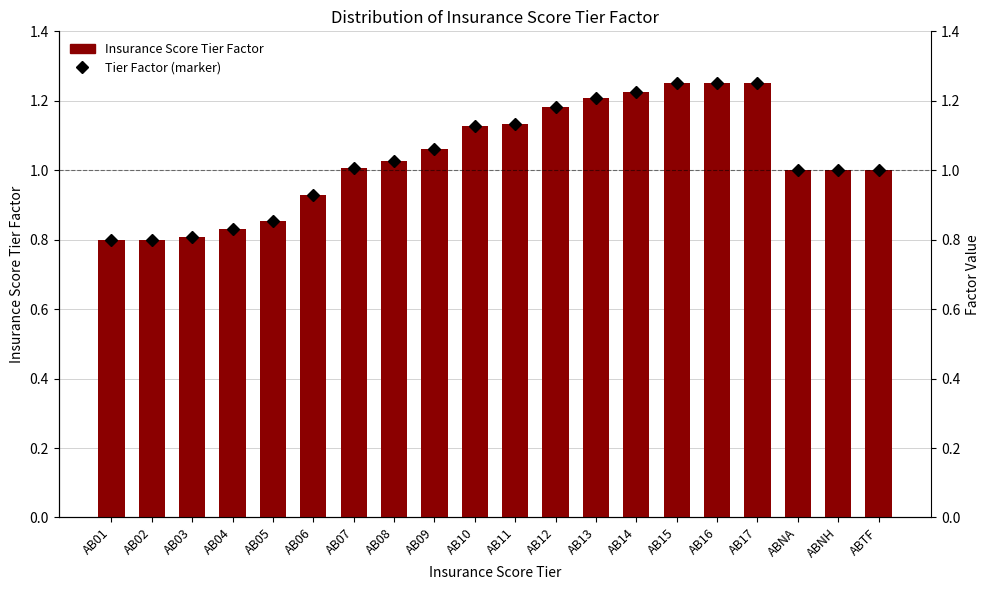

What is the sum of all Tier Factor (marker) values?

20.7